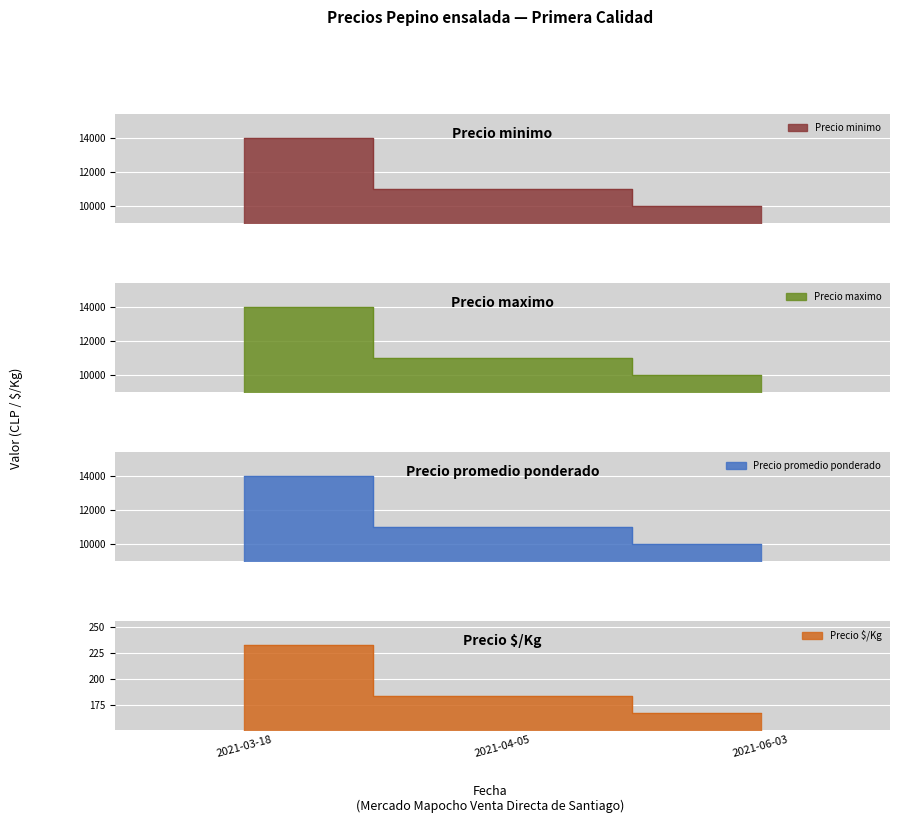

Rank the series at 2021-06-03 from lowest to highest value.

Precio $/Kg, Precio minimo, Precio maximo, Precio promedio ponderado